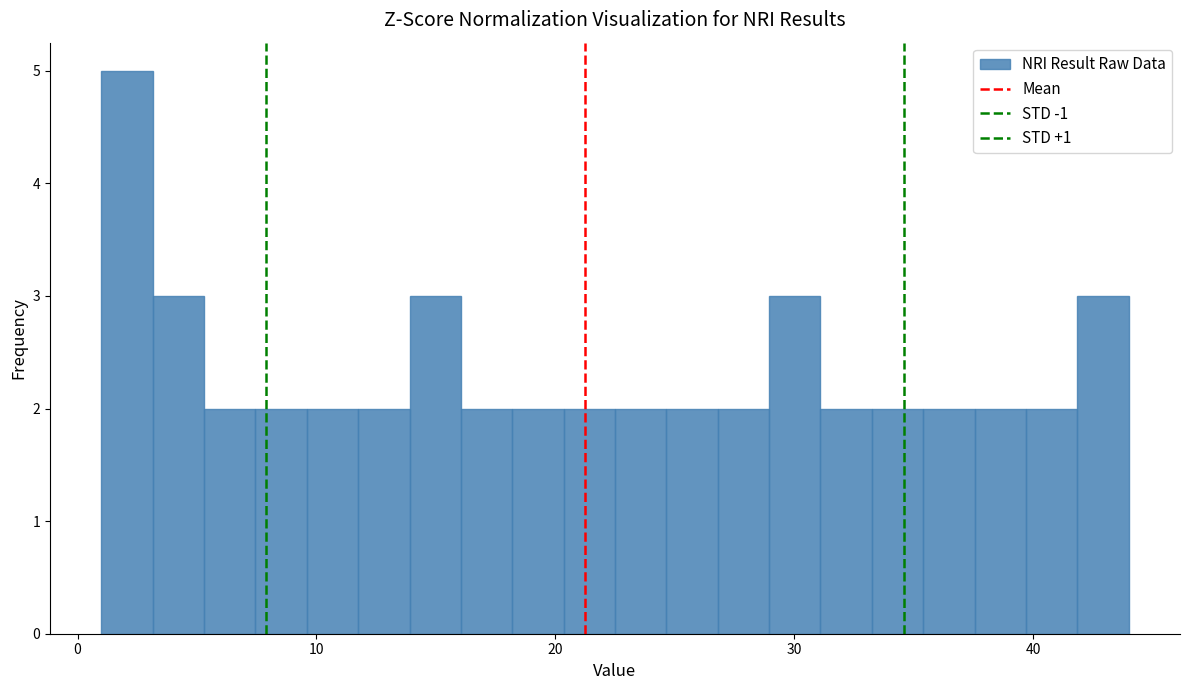

Read against the x-axis, roughly where is the centre of the tallest bar?

2